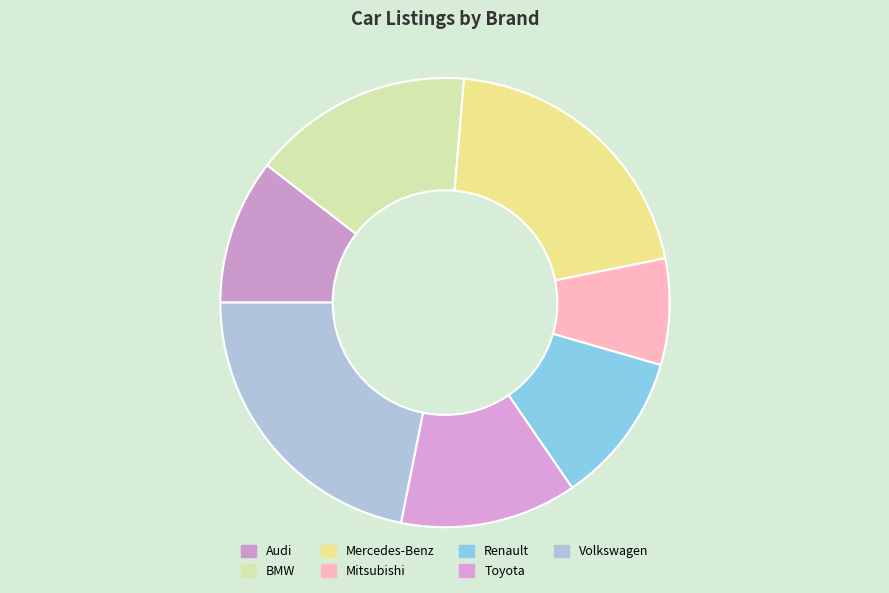

What is the change in value from Mercedes-Benz to Volkswagen?

+55